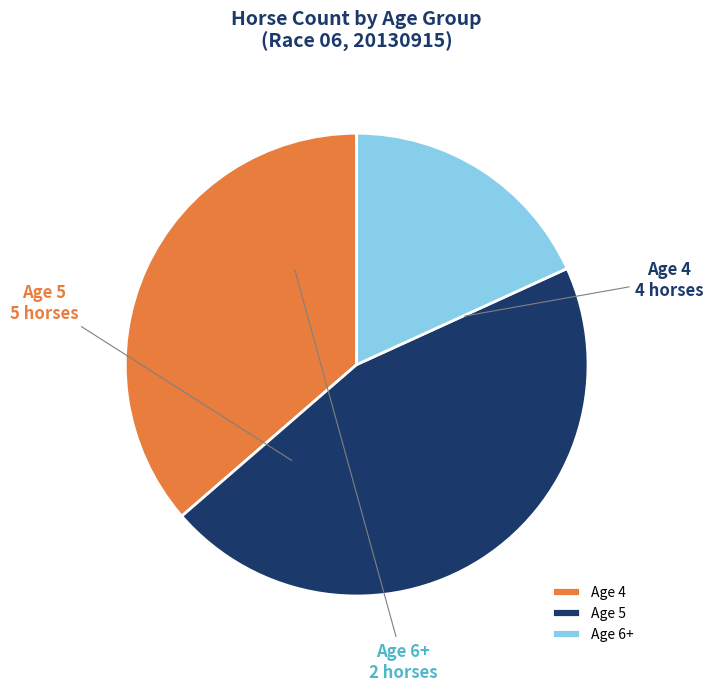

How many slices are in this pie chart?

3